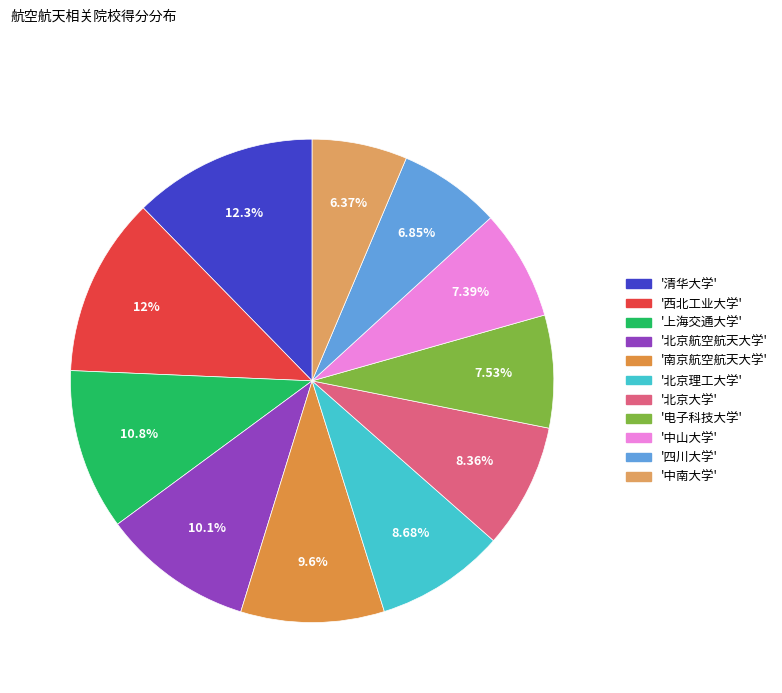

How many slices are in this pie chart?

11